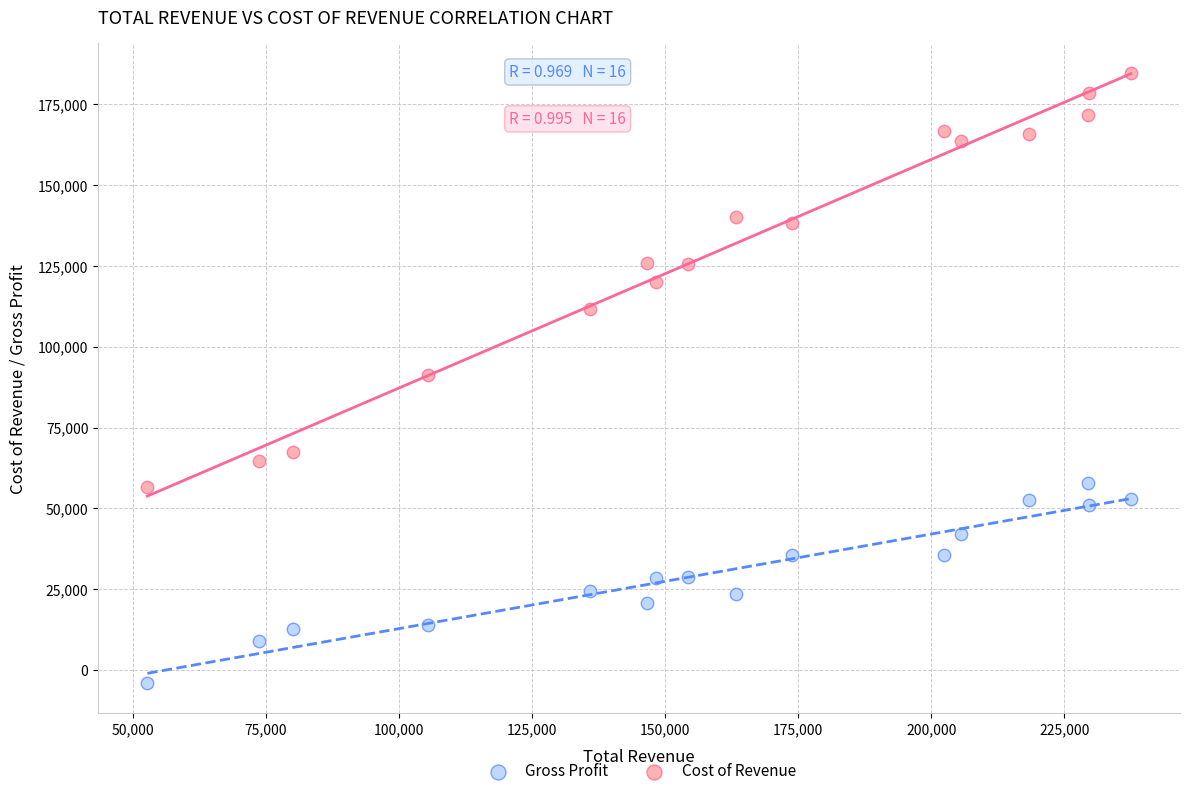

Across all data points, what is the range of Y values (max minus min)?

188600